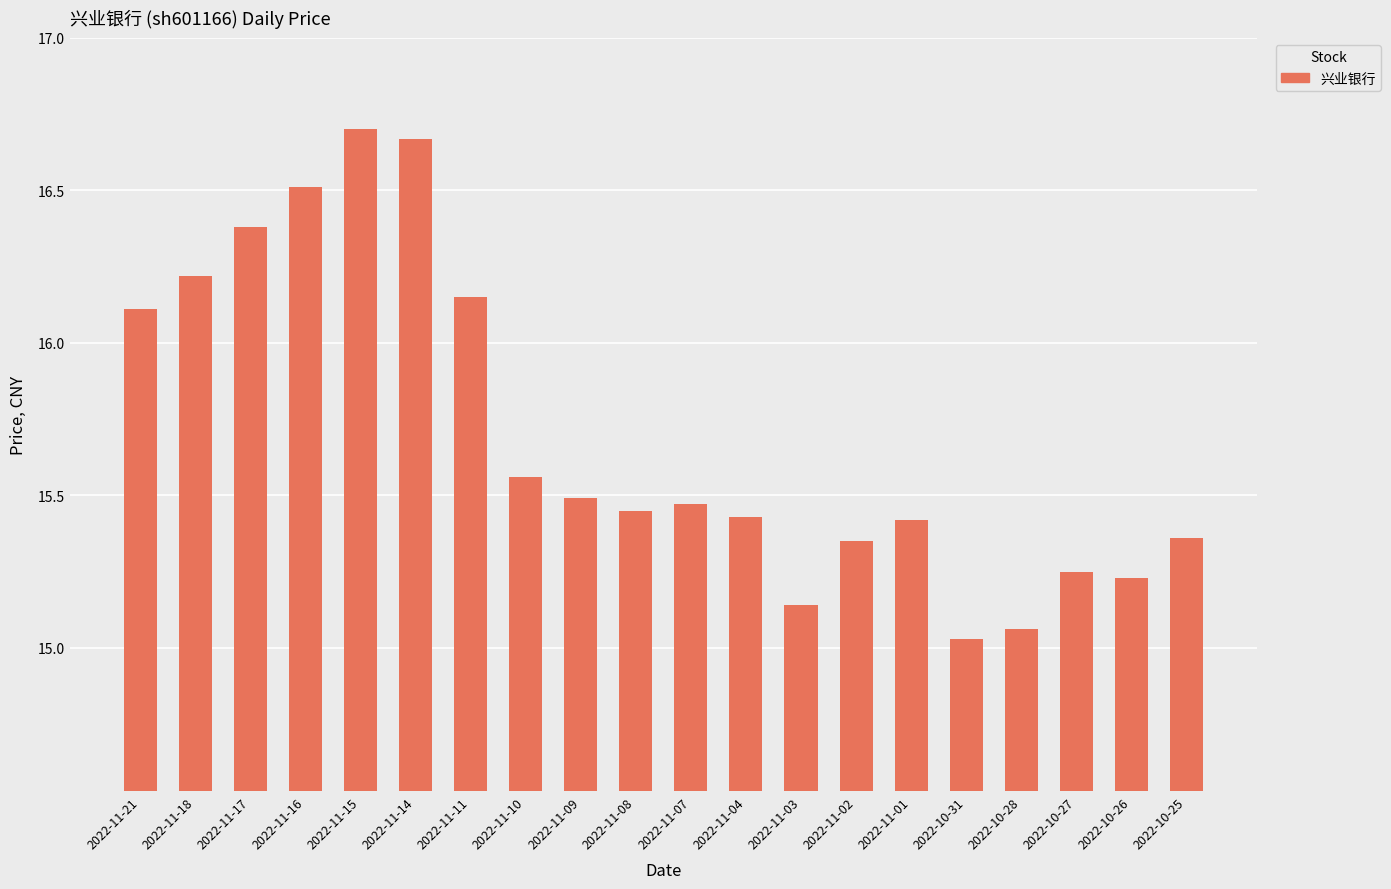

How many distinct data groups are displayed?

1